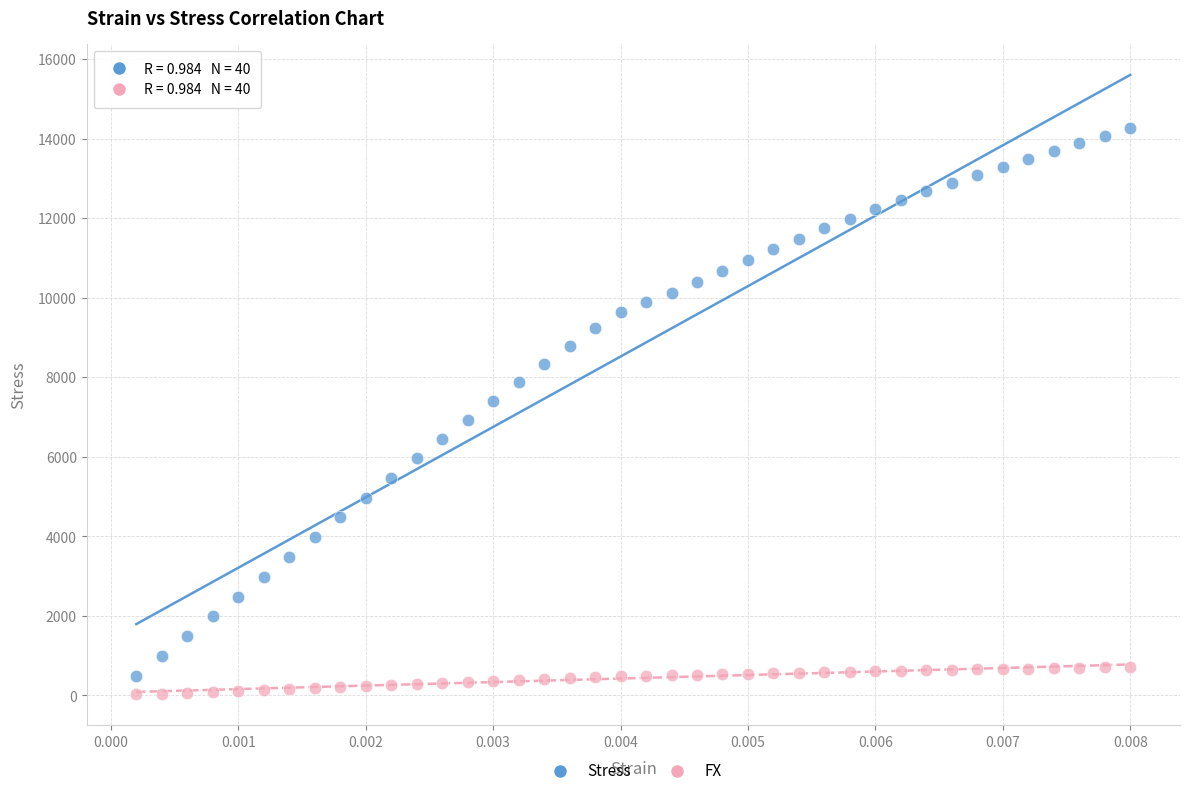

Which series contains the highest Y value?

Stress